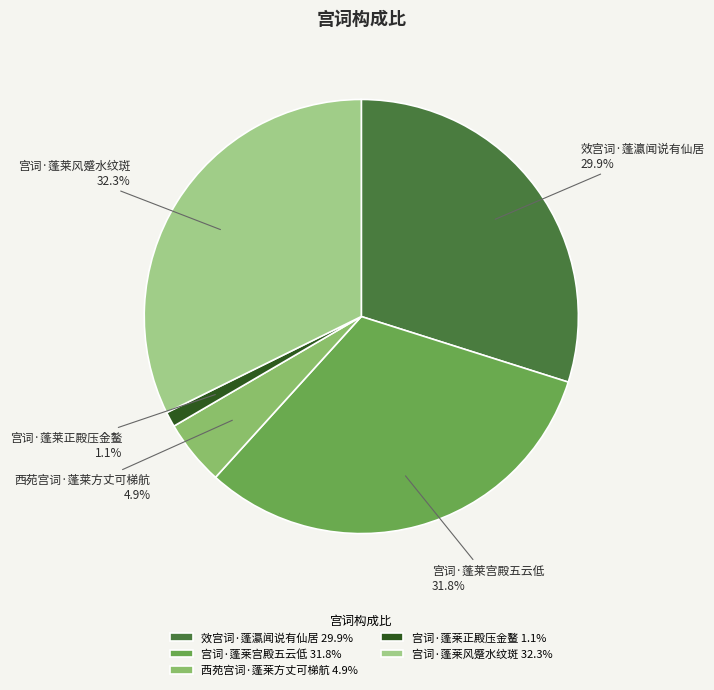

To the nearest percent, what is the difference between the largest and smallest slice percentages?

31%